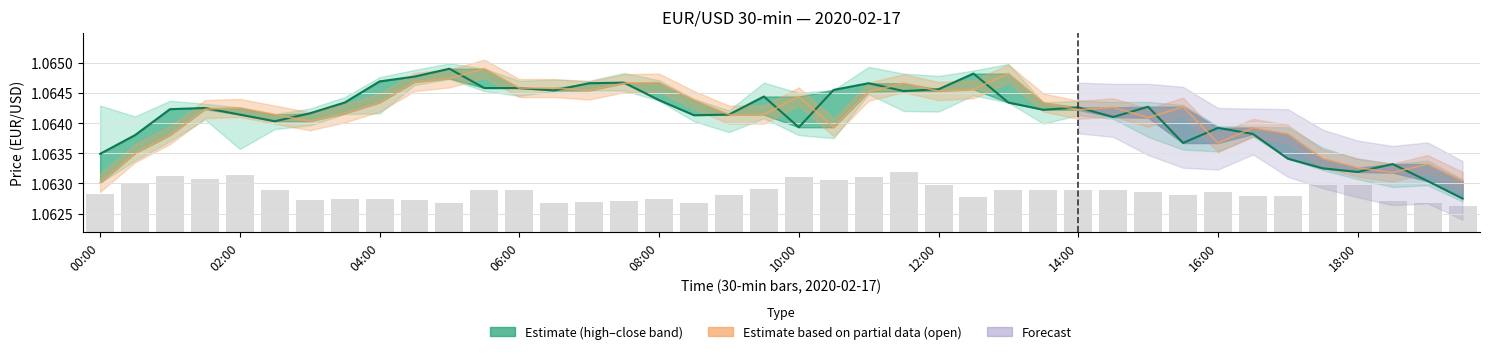

How many categories are shown in the chart?

40